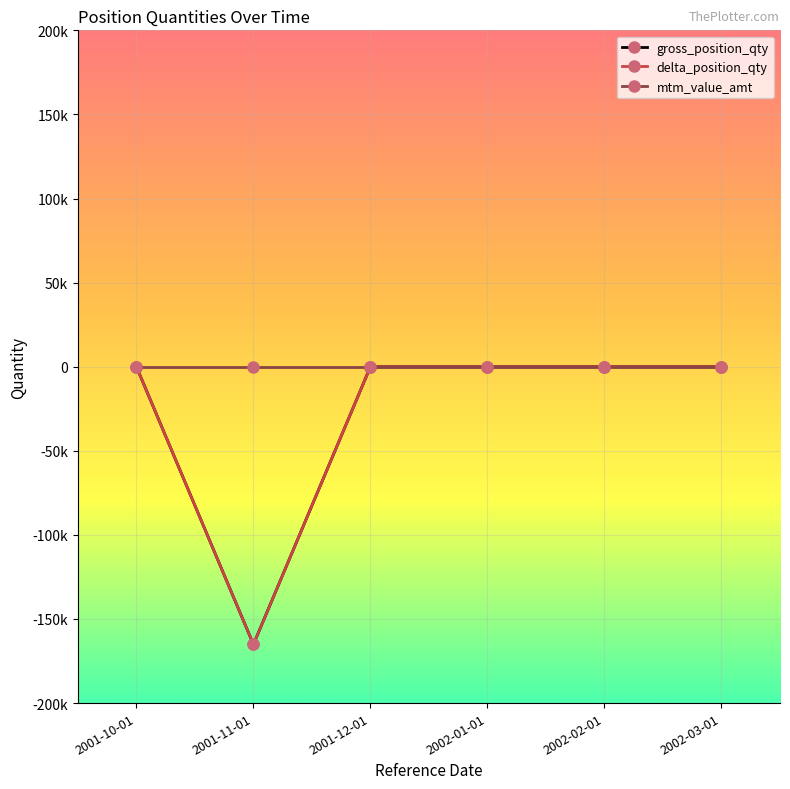

True or false: mtm_value_amt and delta_position_qty cross at least once.

False